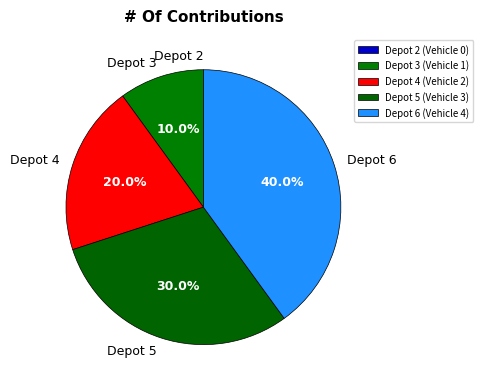

What is the ratio of the value at Depot 4 to the value at Depot 3?

2.0